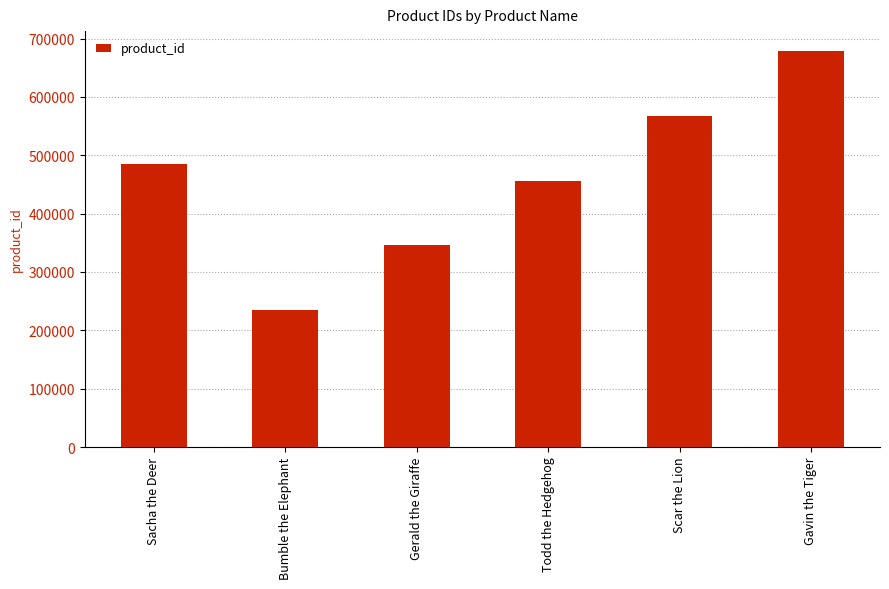

The chart shows a value of 394522 at Scar the Lion. True or false?

False